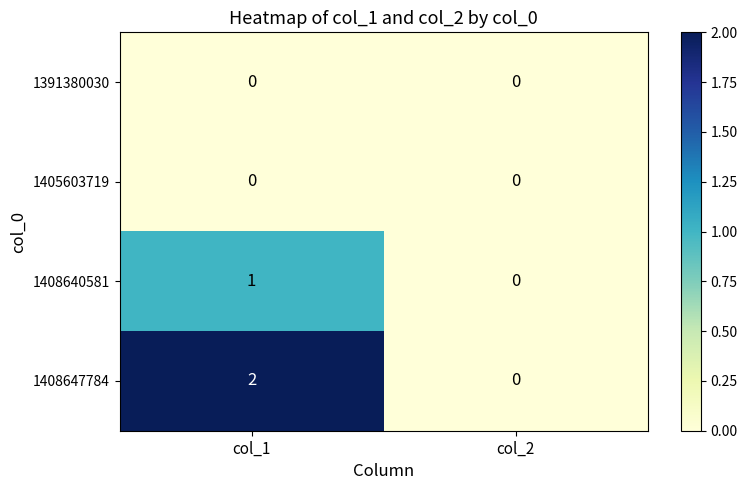

Which series has the largest total across all categories?

1408647784